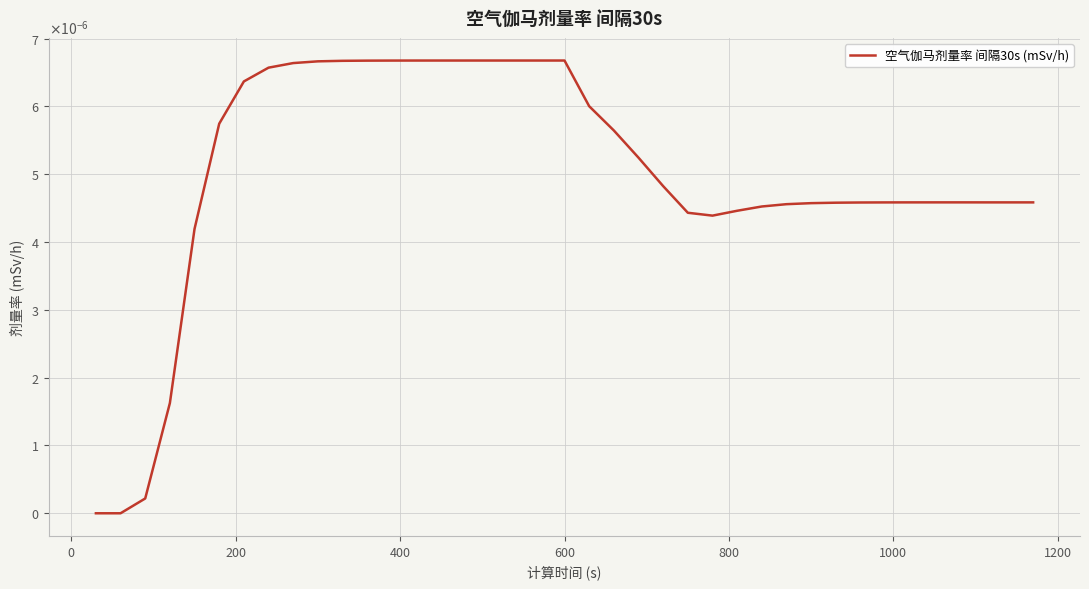

Does the chart have visible grid lines?

Yes